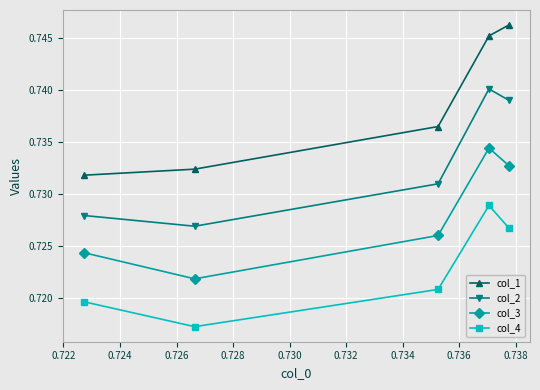

Rank the series by their average value, from lowest to highest.

col_4, col_3, col_2, col_1